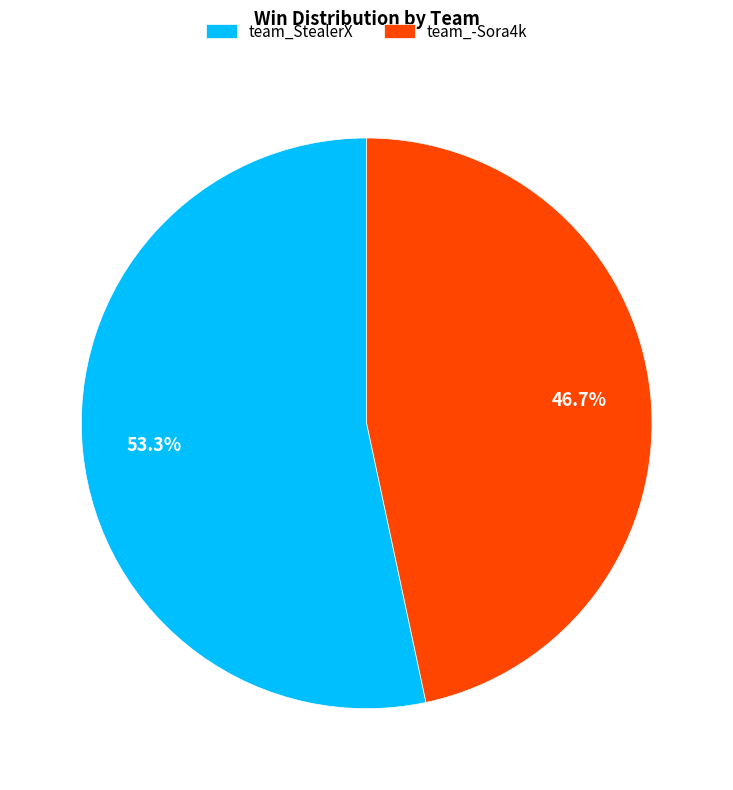

To the nearest percent, what percentage of the pie is team_StealerX?

53%